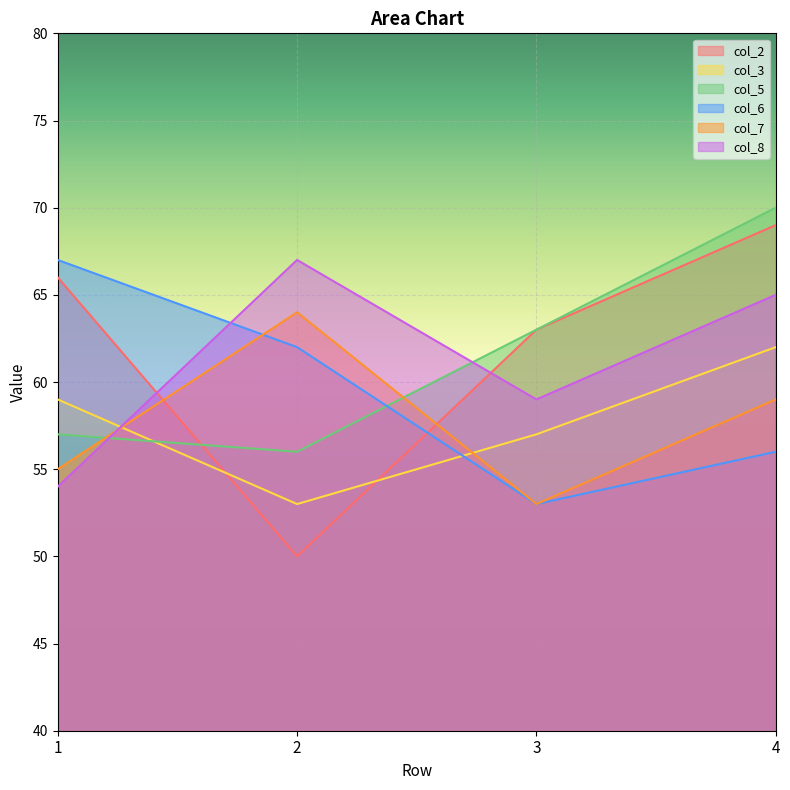

Reading left to right, extract all data points from this chart.

col_2: 1=66	2=50	3=63	4=69
col_3: 1=59	2=53	3=57	4=62
col_5: 1=57	2=56	3=63	4=70
col_6: 1=67	2=62	3=53	4=56
col_7: 1=55	2=64	3=53	4=59
col_8: 1=54	2=67	3=59	4=65